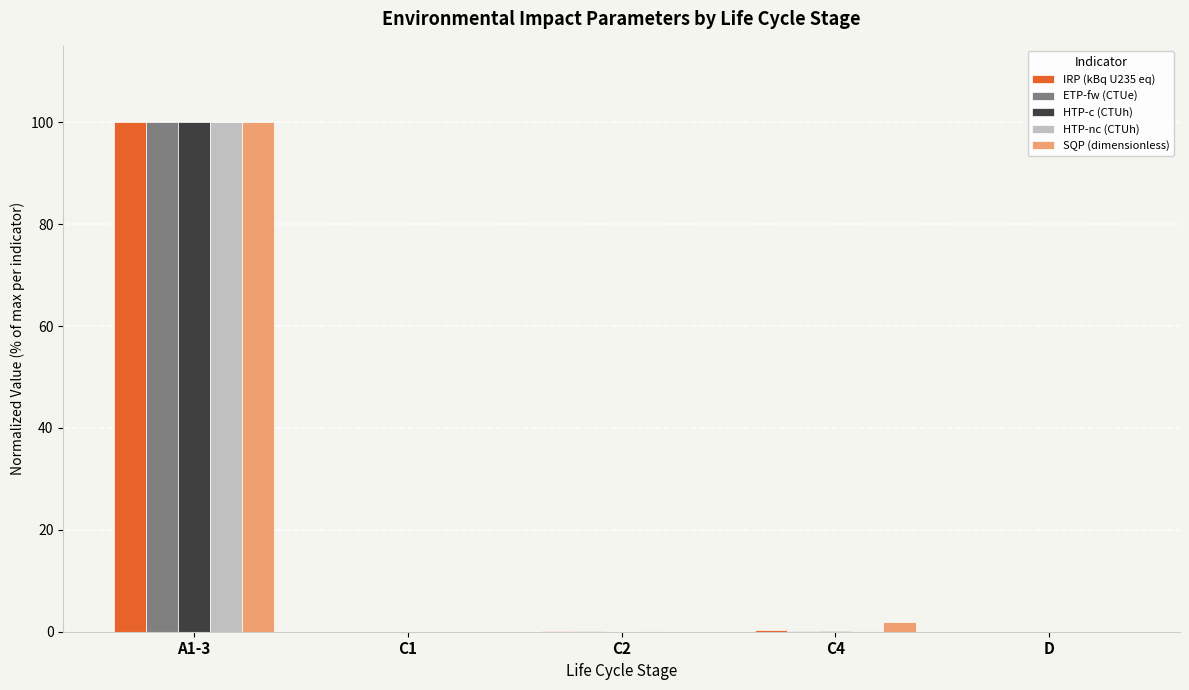

What is the sum of all IRP (kBq U235 eq) values?

100.5